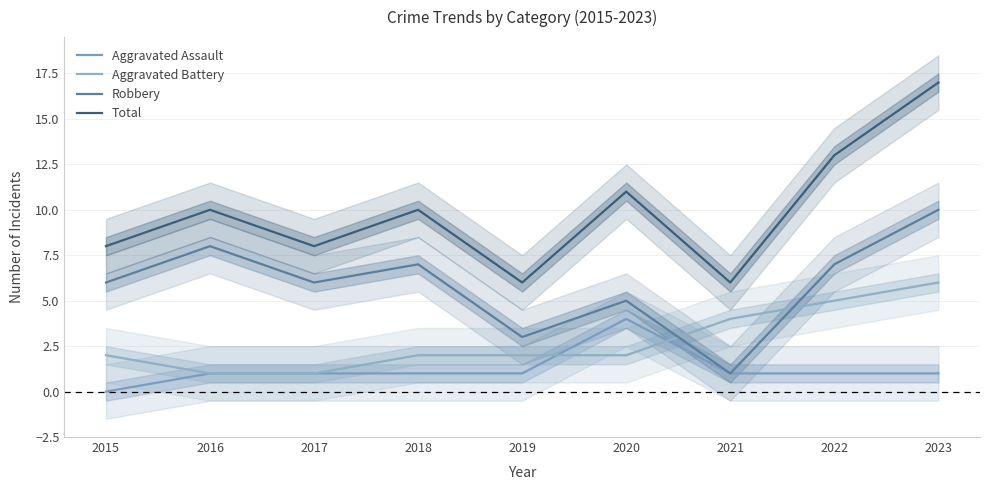

Which series has the widest spread of values?

Total